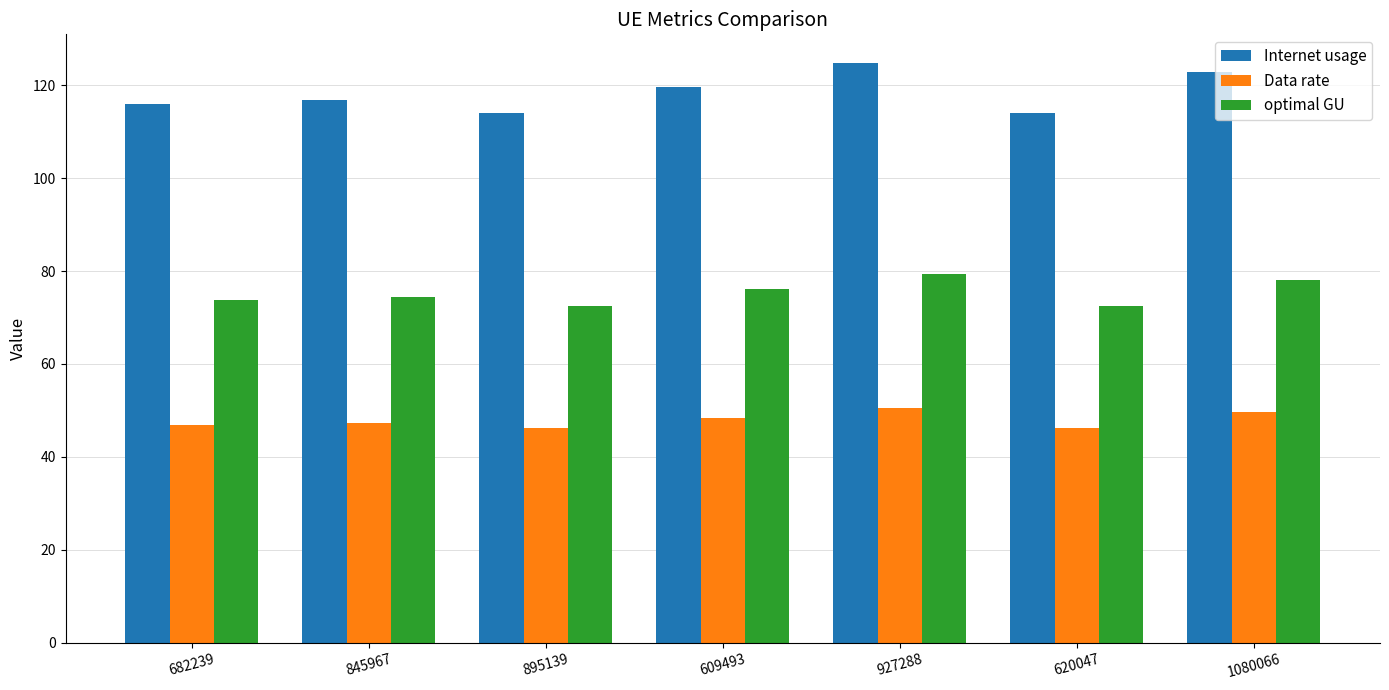

The Internet usage series shows 77.0 at 845967. True or false?

False